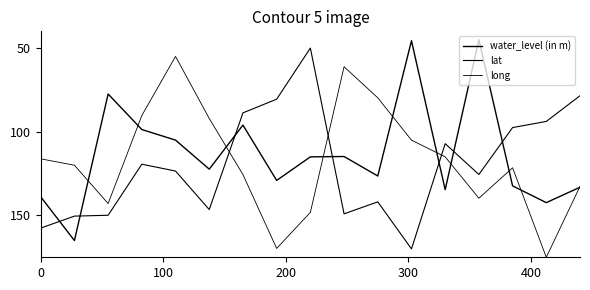

In long, how many points are higher than both neighbors (excluding endpoints)?

4